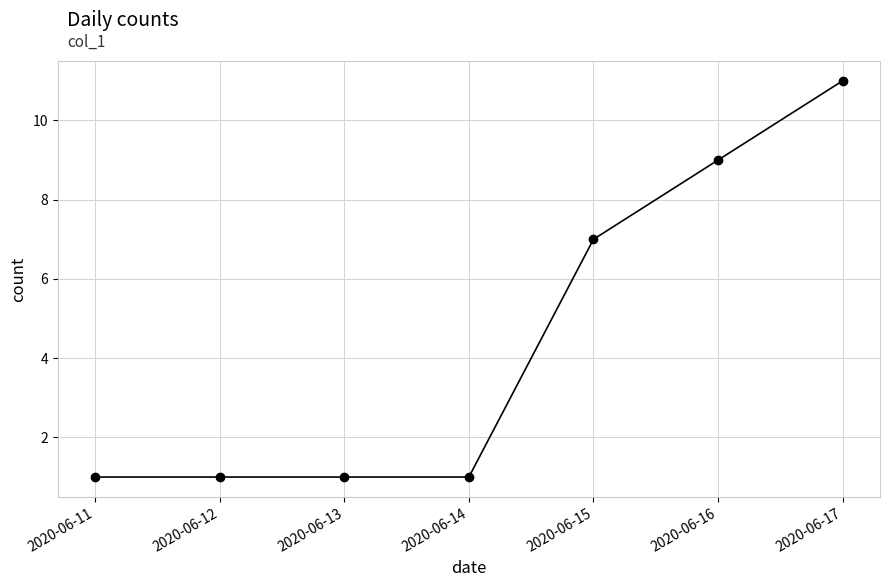

True or false: the data has more than 1 interior local peaks.

False